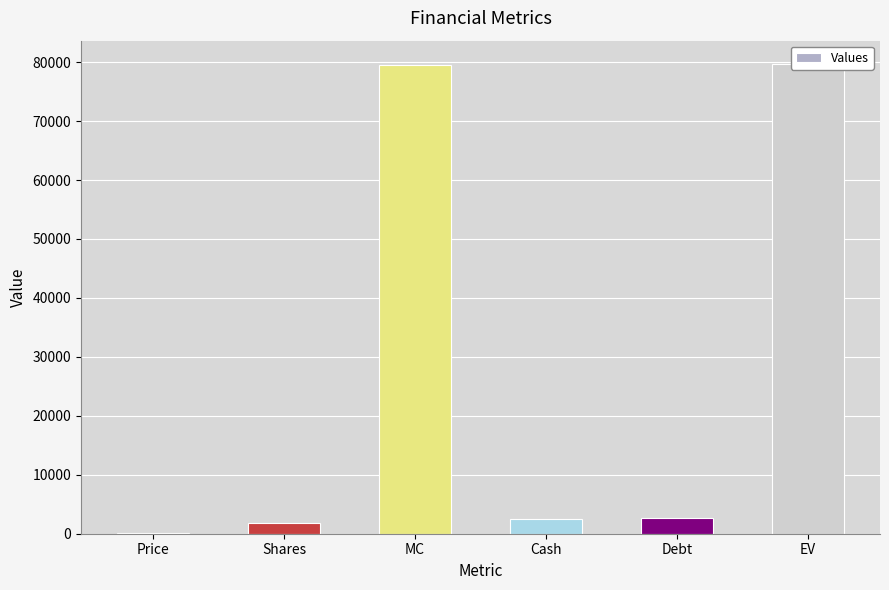

What value does the data have at Debt?

2634.0